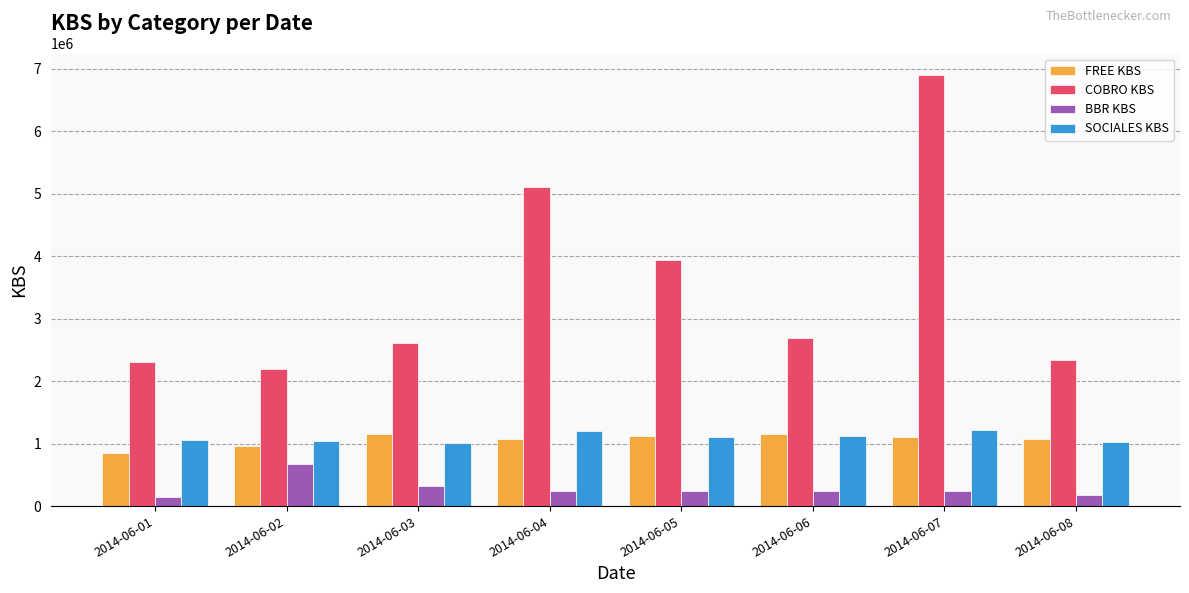

Which series has the widest spread of values?

COBRO KBS